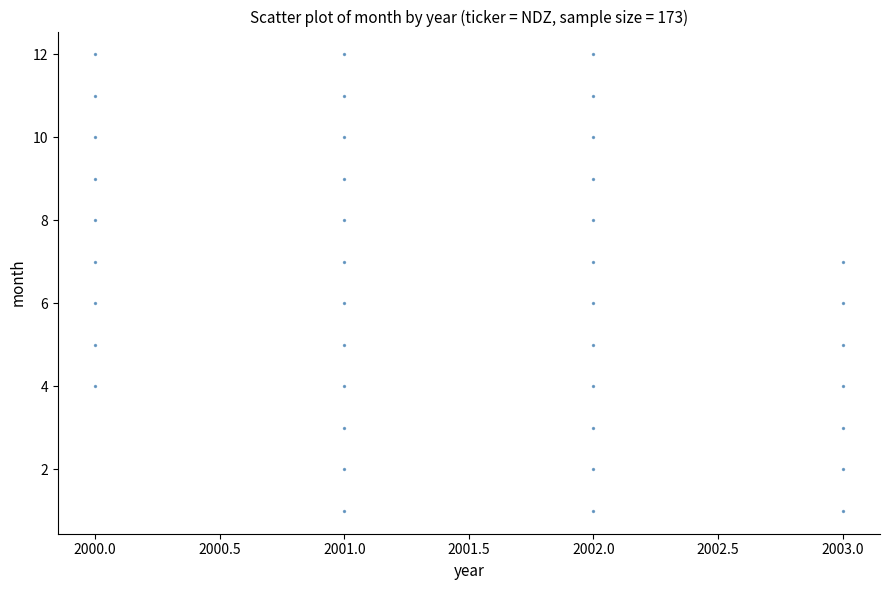

What is the range of X values (max minus min)?

3